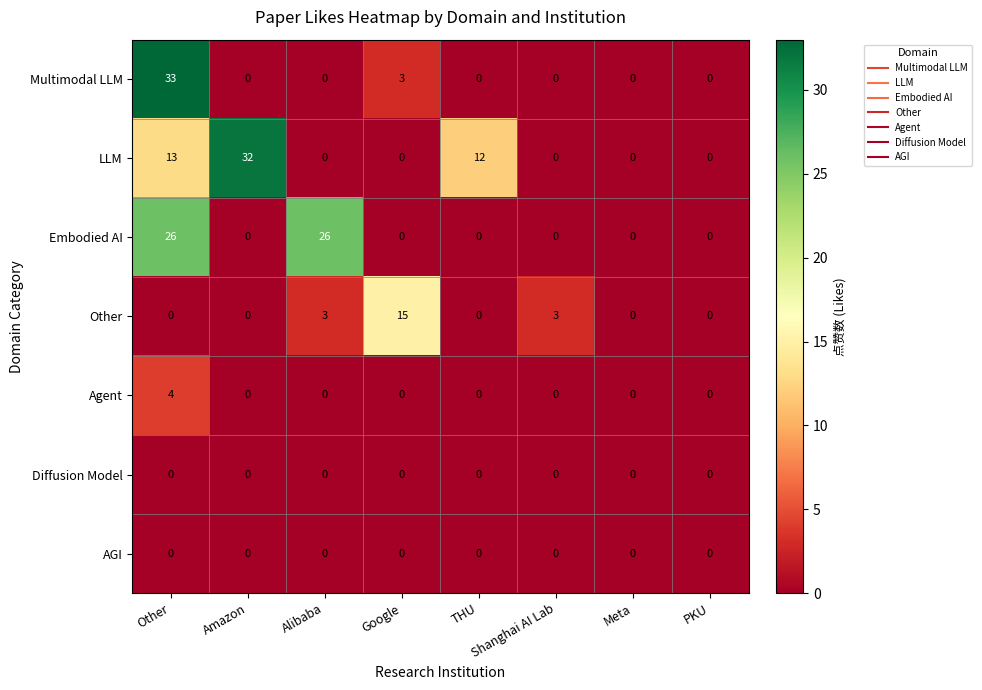

Which series has the largest range (max minus min)?

Multimodal LLM